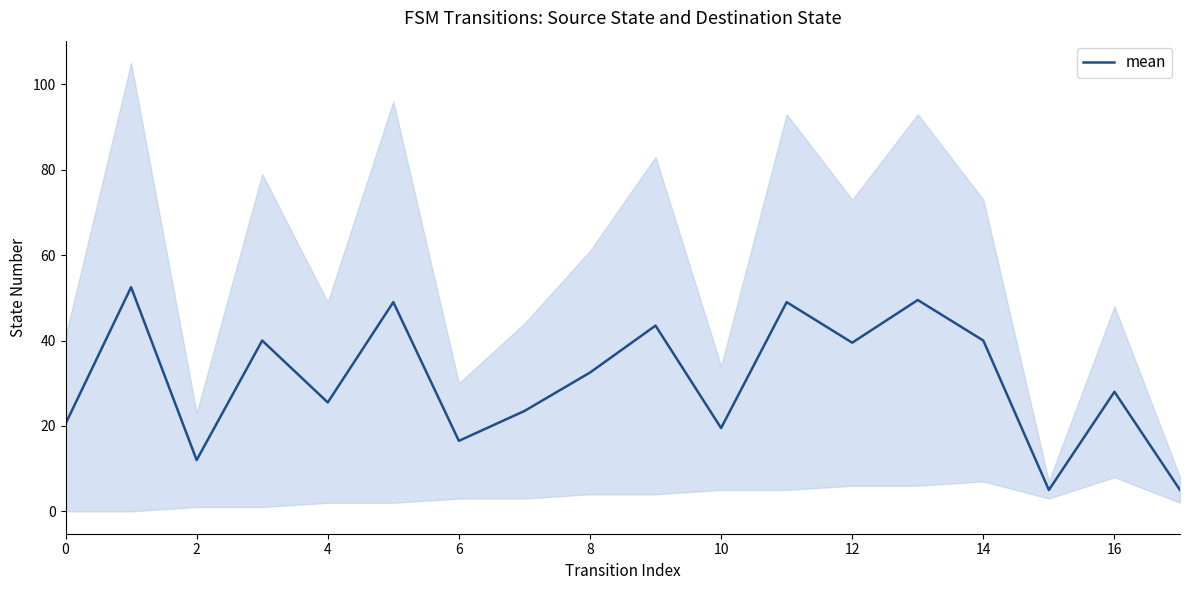

True or false: the data has more than 2 interior local peaks.

True